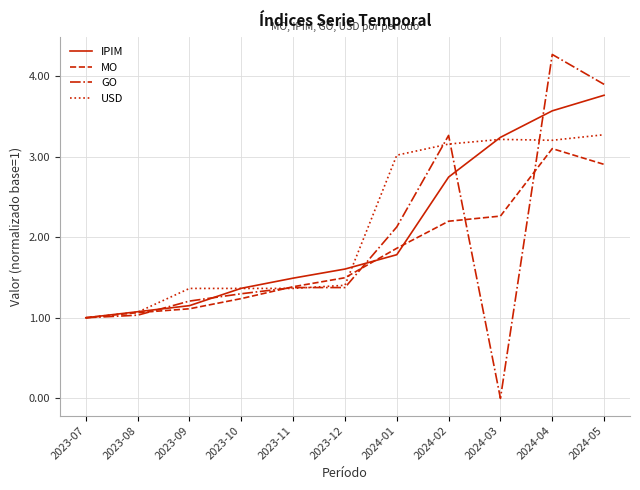

Is it true that MO equals 1.9 at 2023-09?

False